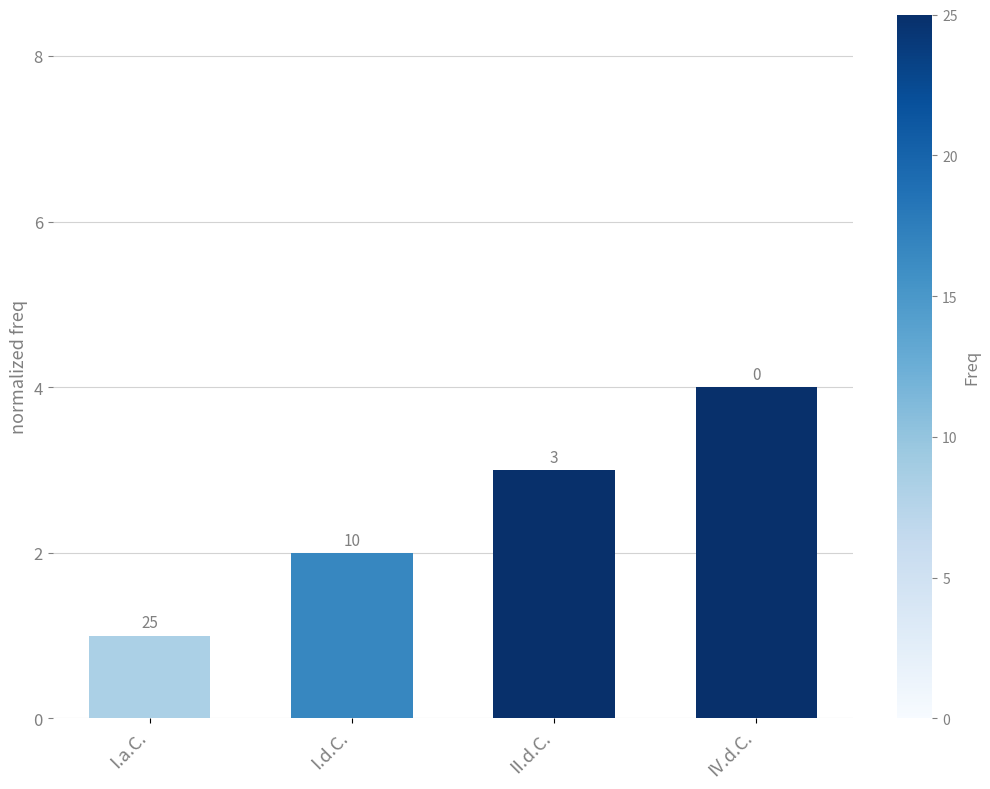

Are the bars horizontal?

No